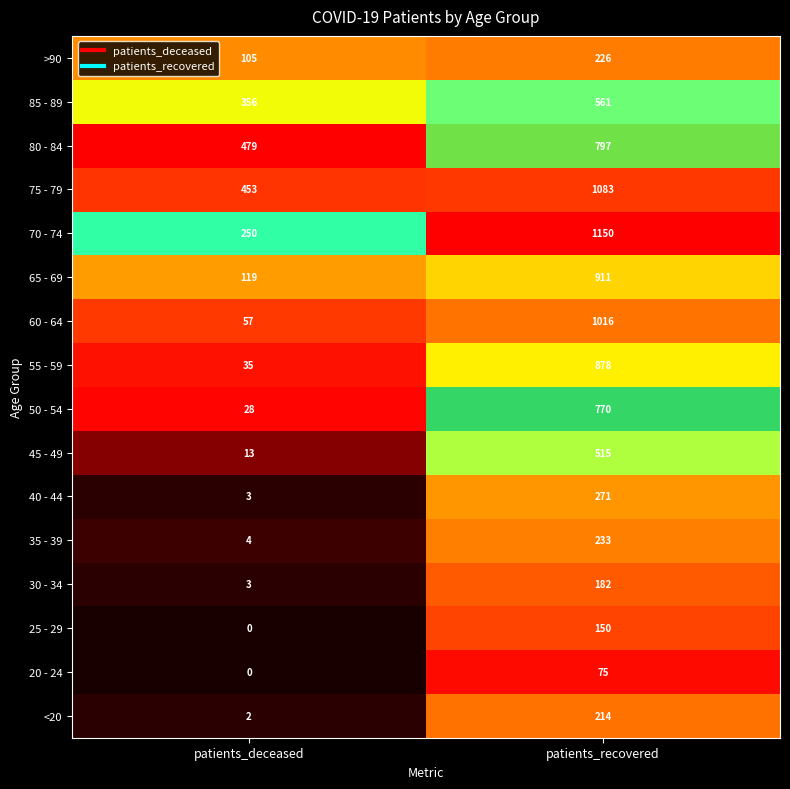

What is the approximate value of 60 - 64 at patients_recovered, to the nearest 10?

1020